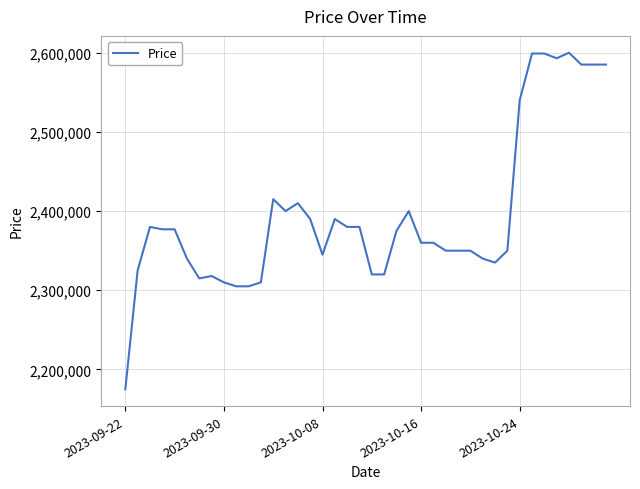

What is the average value?

2396075